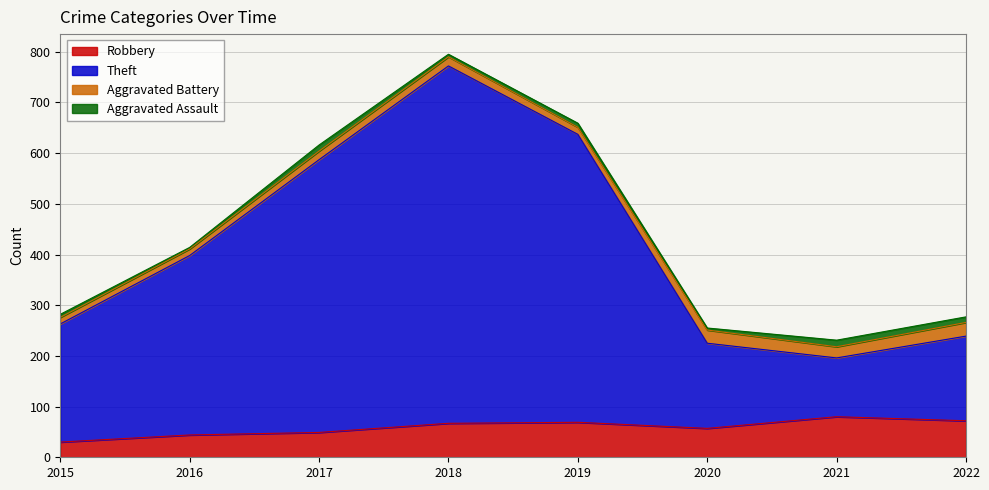

What is the smallest value displayed?

30